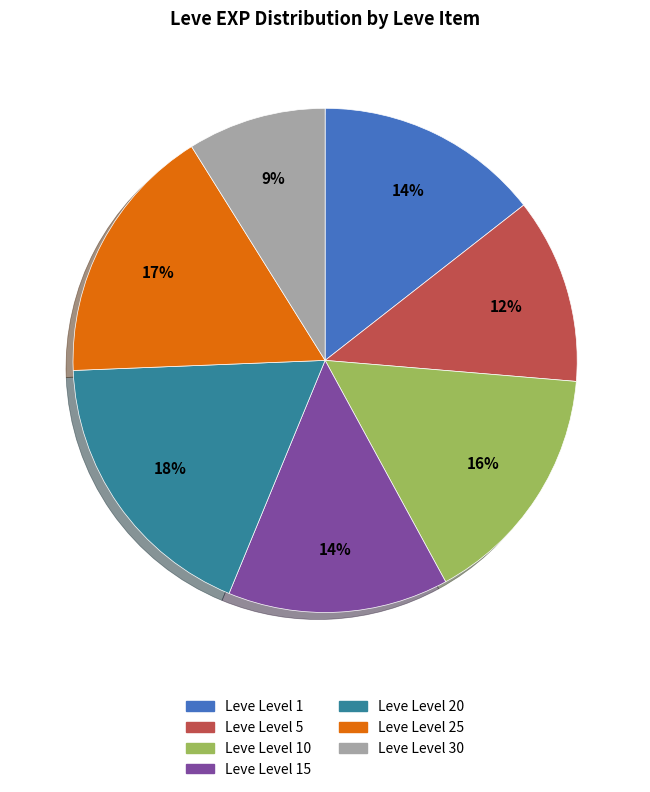

Does any single category account for the majority?

No